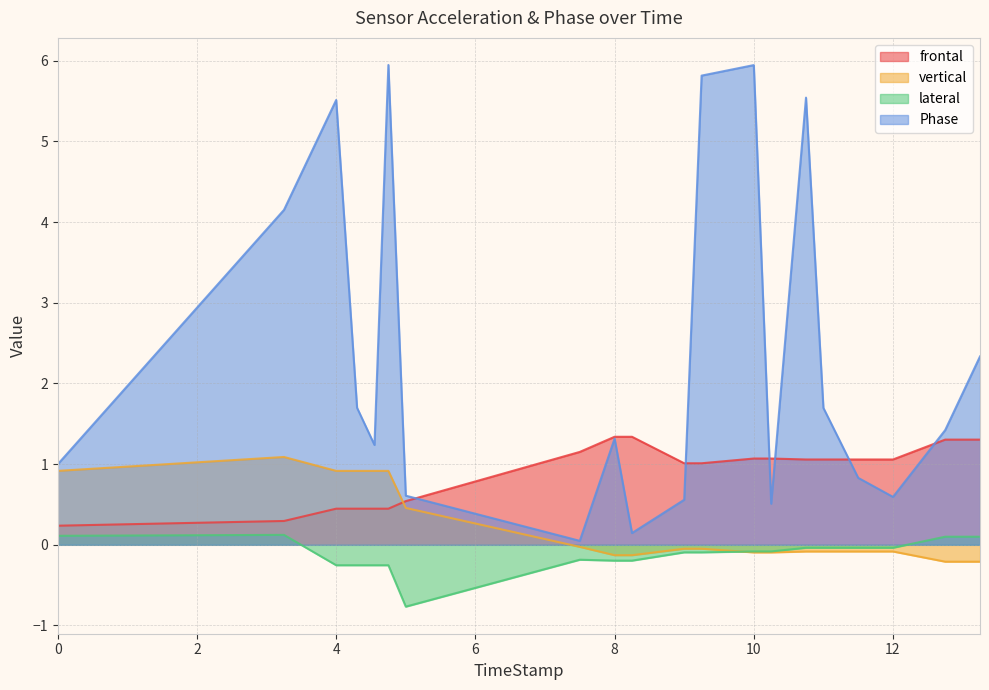

At how many categories does at least one series exceed 1?

18